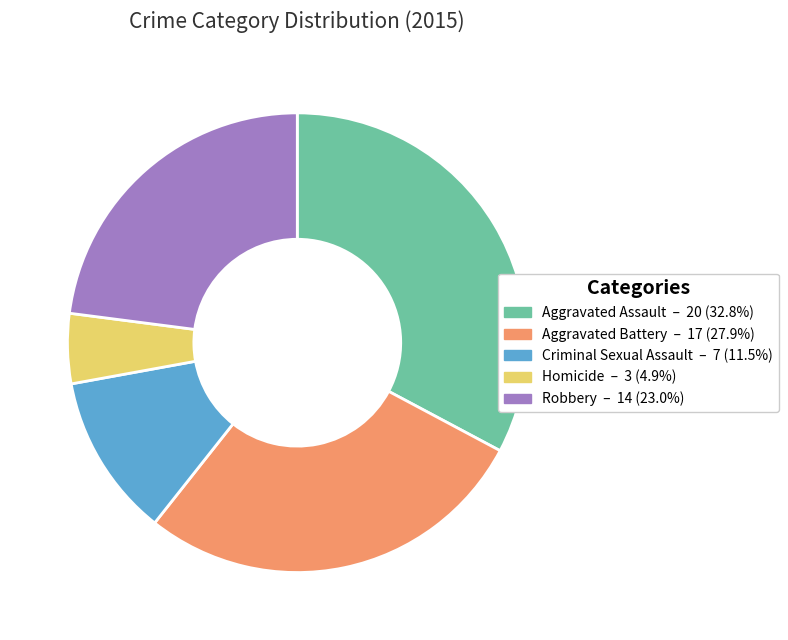

What is the smallest slice in the pie chart?

Homicide